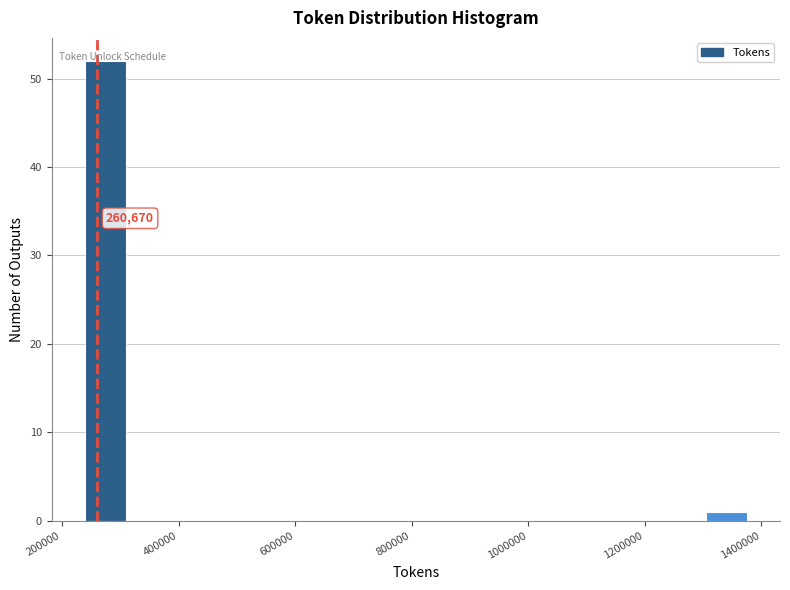

Read against the x-axis, roughly where is the centre of the tallest bar?

280000